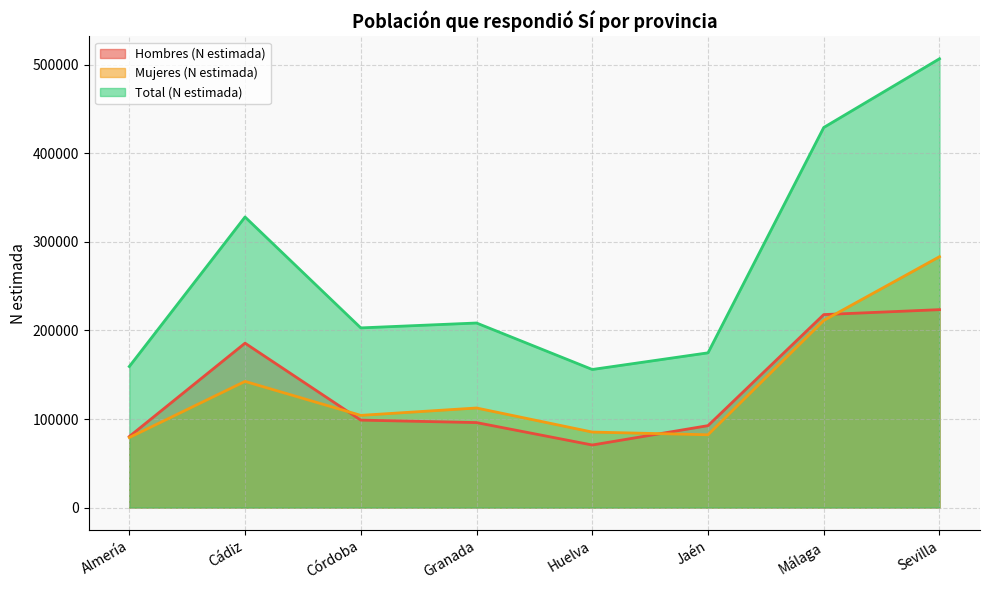

What is the difference between the Total (N estimada) values at Córdoba and Sevilla?

303897